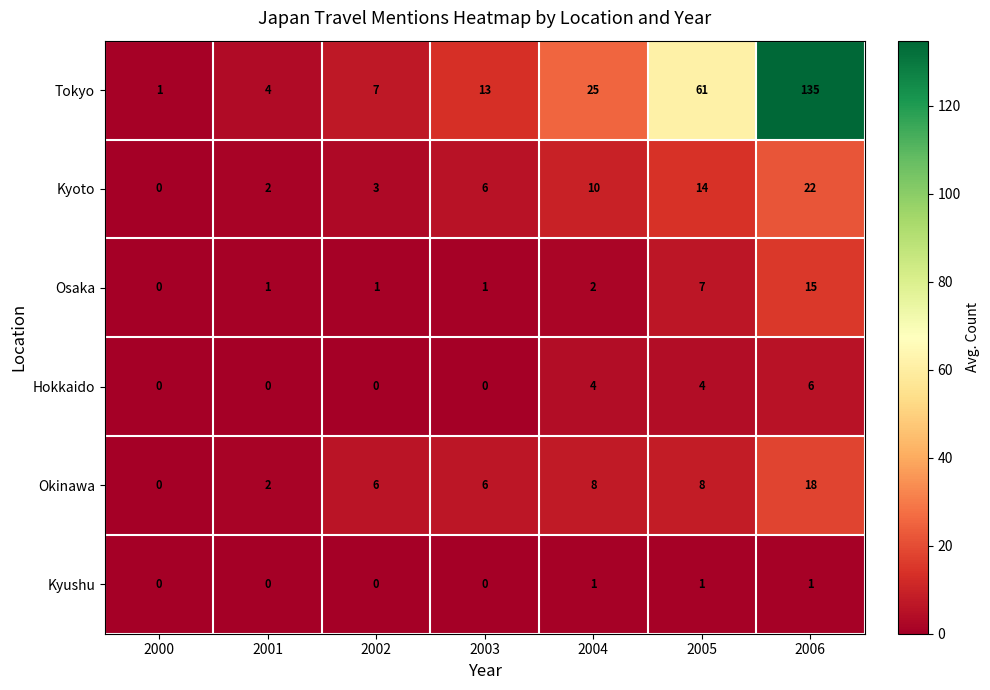

What is the difference between the maximum and minimum values in the Osaka series?

15